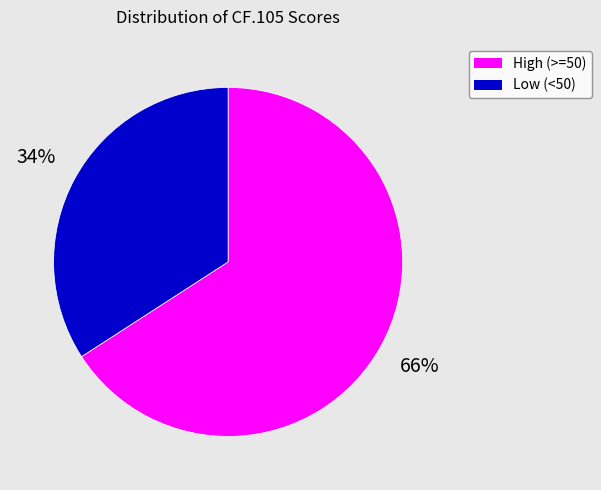

To the nearest percent, what is the difference between the largest and smallest slice percentages?

32%